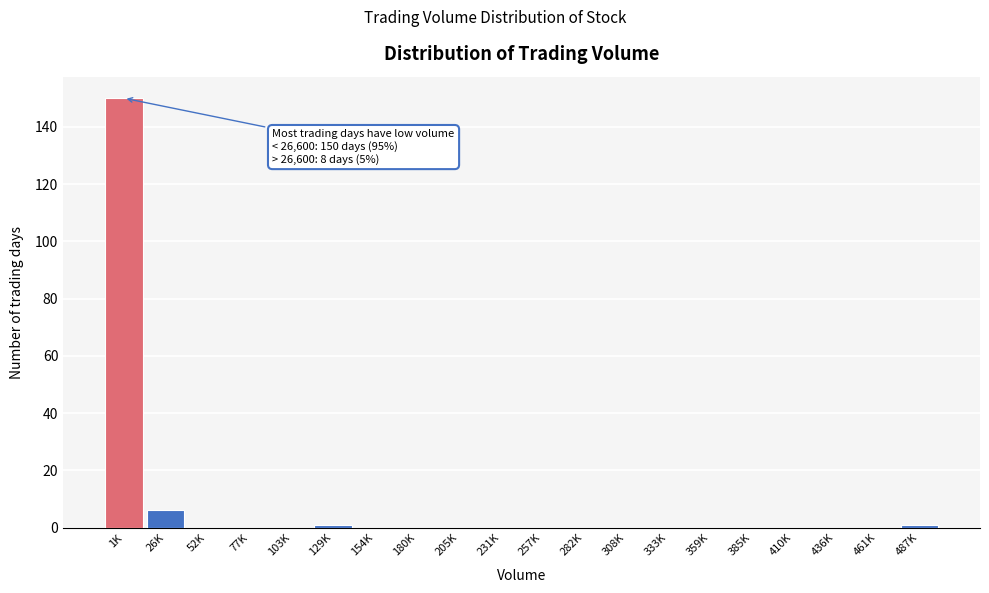

Reading right to left, transcribe all the data shown in this chart.

487K=1	461K=0	436K=0	410K=0	385K=0	359K=0	333K=0	308K=0	282K=0	257K=0	231K=0	205K=0	180K=0	154K=0	129K=1	103K=0	77K=0	52K=0	26K=6	1K=150